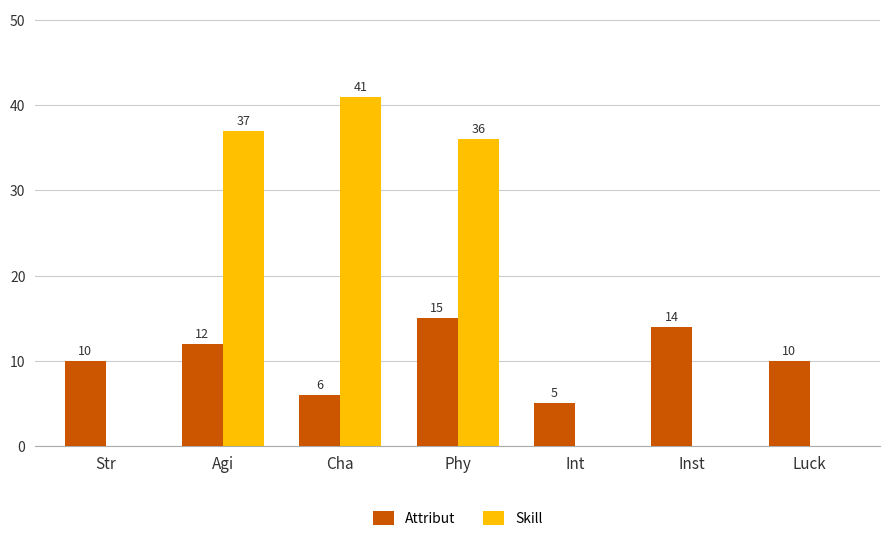

What is the spread (max minus min) of values at Agi?

25